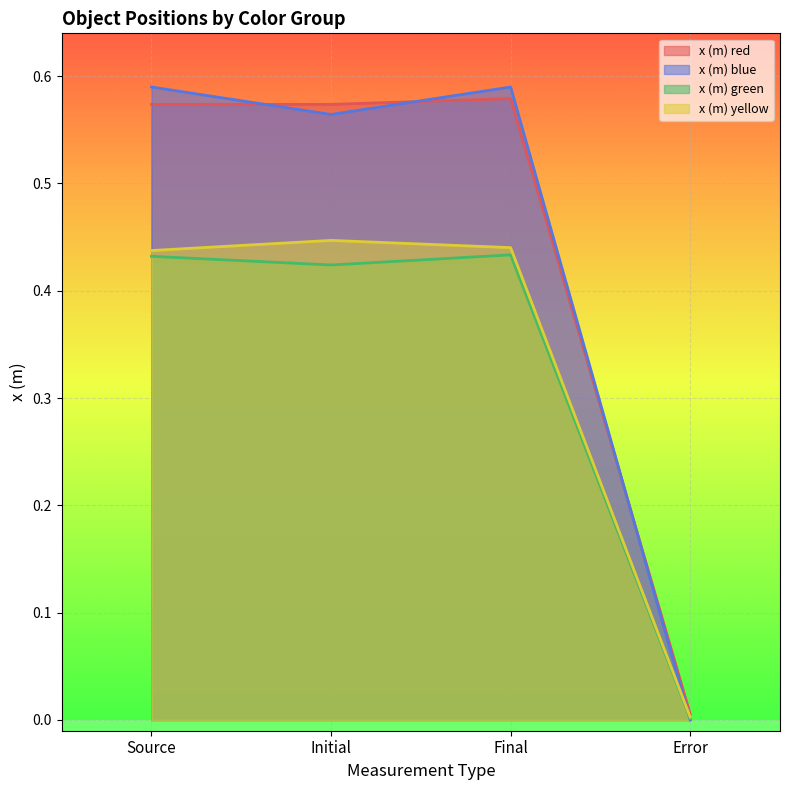

What is the total value across all series at Final?

2.0